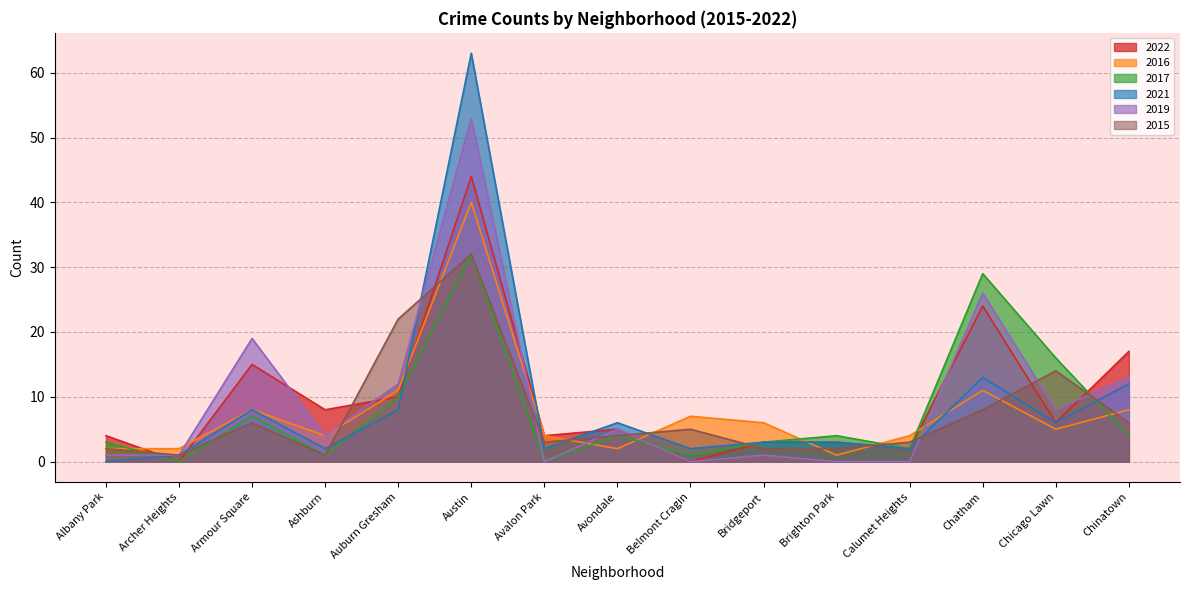

Is the value of 2015 at Chicago Lawn greater than the value of 2016 at Auburn Gresham?

Yes